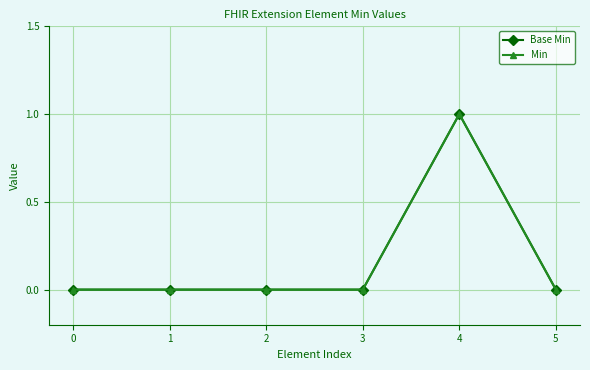

True or false: Base Min has more than 2 points higher than both neighbors.

False